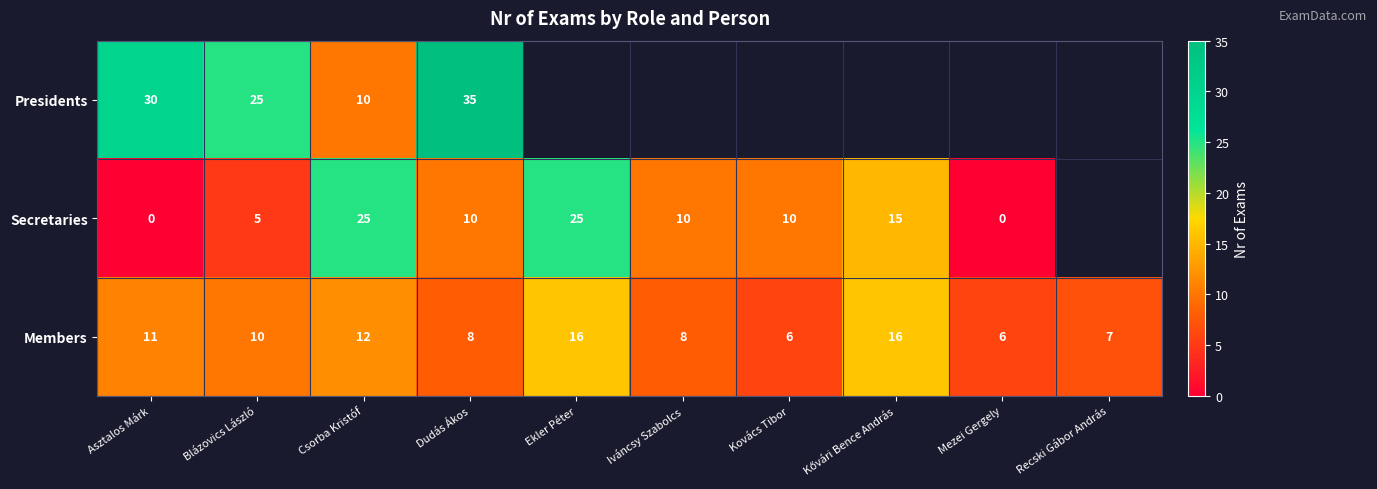

Read the Members value at Ekler Péter.

16